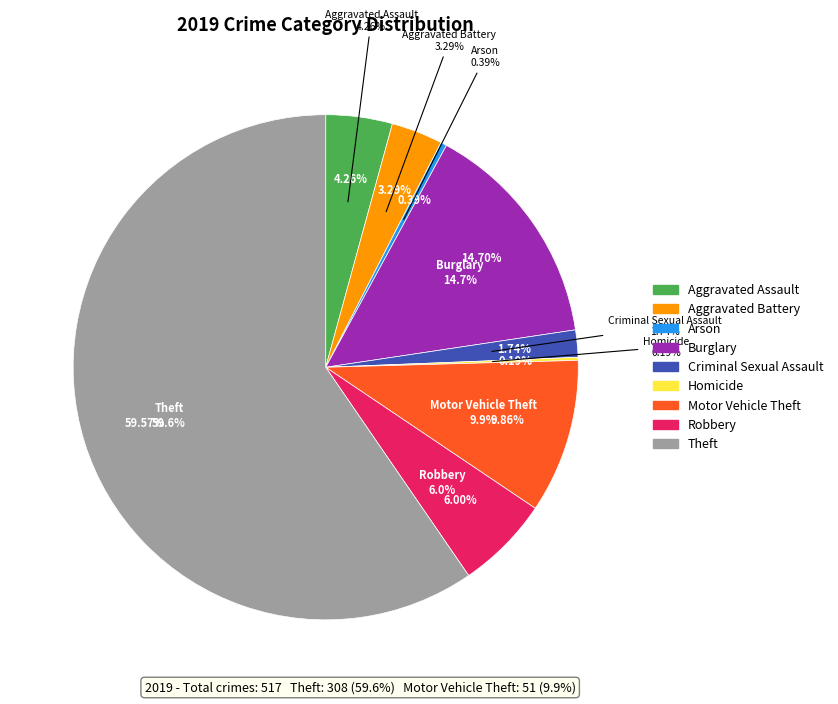

To the nearest percent, what percentage of the pie is Aggravated Assault?

4%